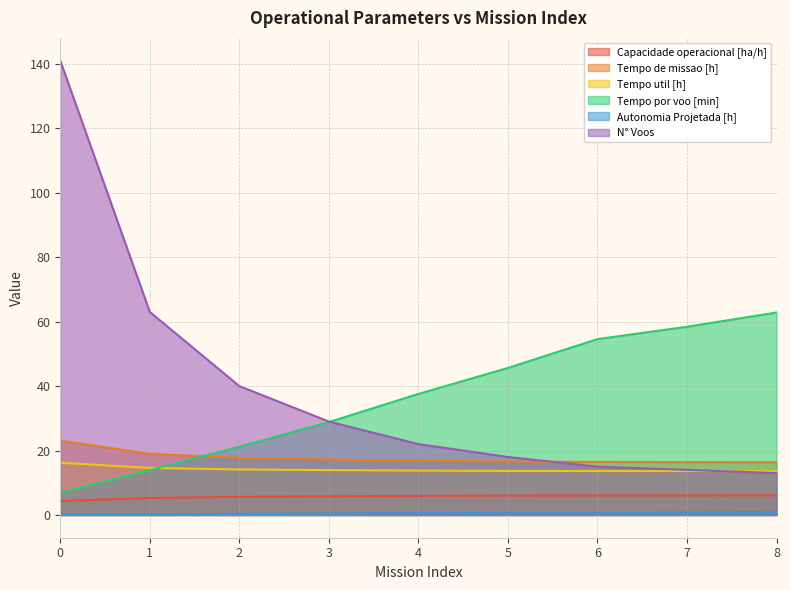

Where is Capacidade operacional [ha/h] nearest to the value 5?

1